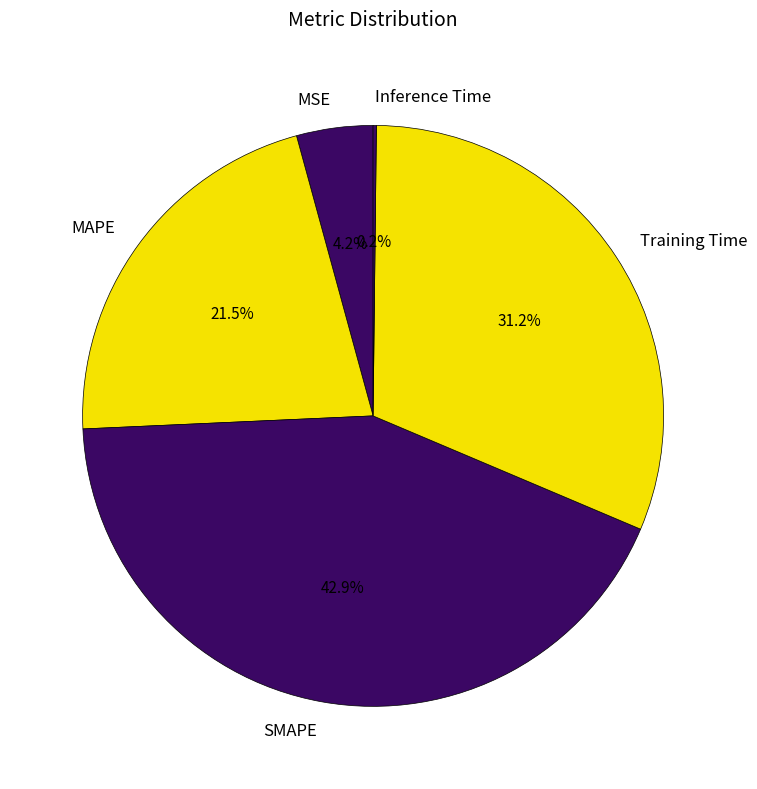

What is the largest slice in the pie chart?

SMAPE